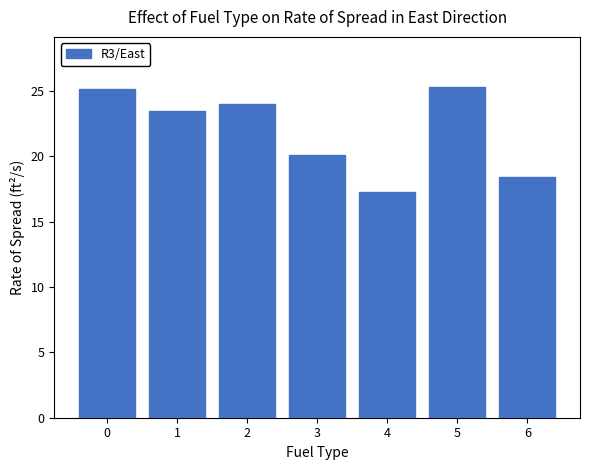

Where is the data nearest to the value 21?

3